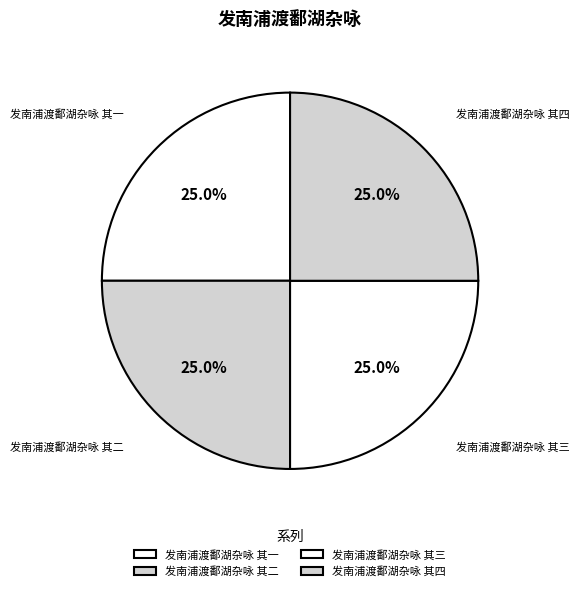

How many segments does this pie chart have?

4